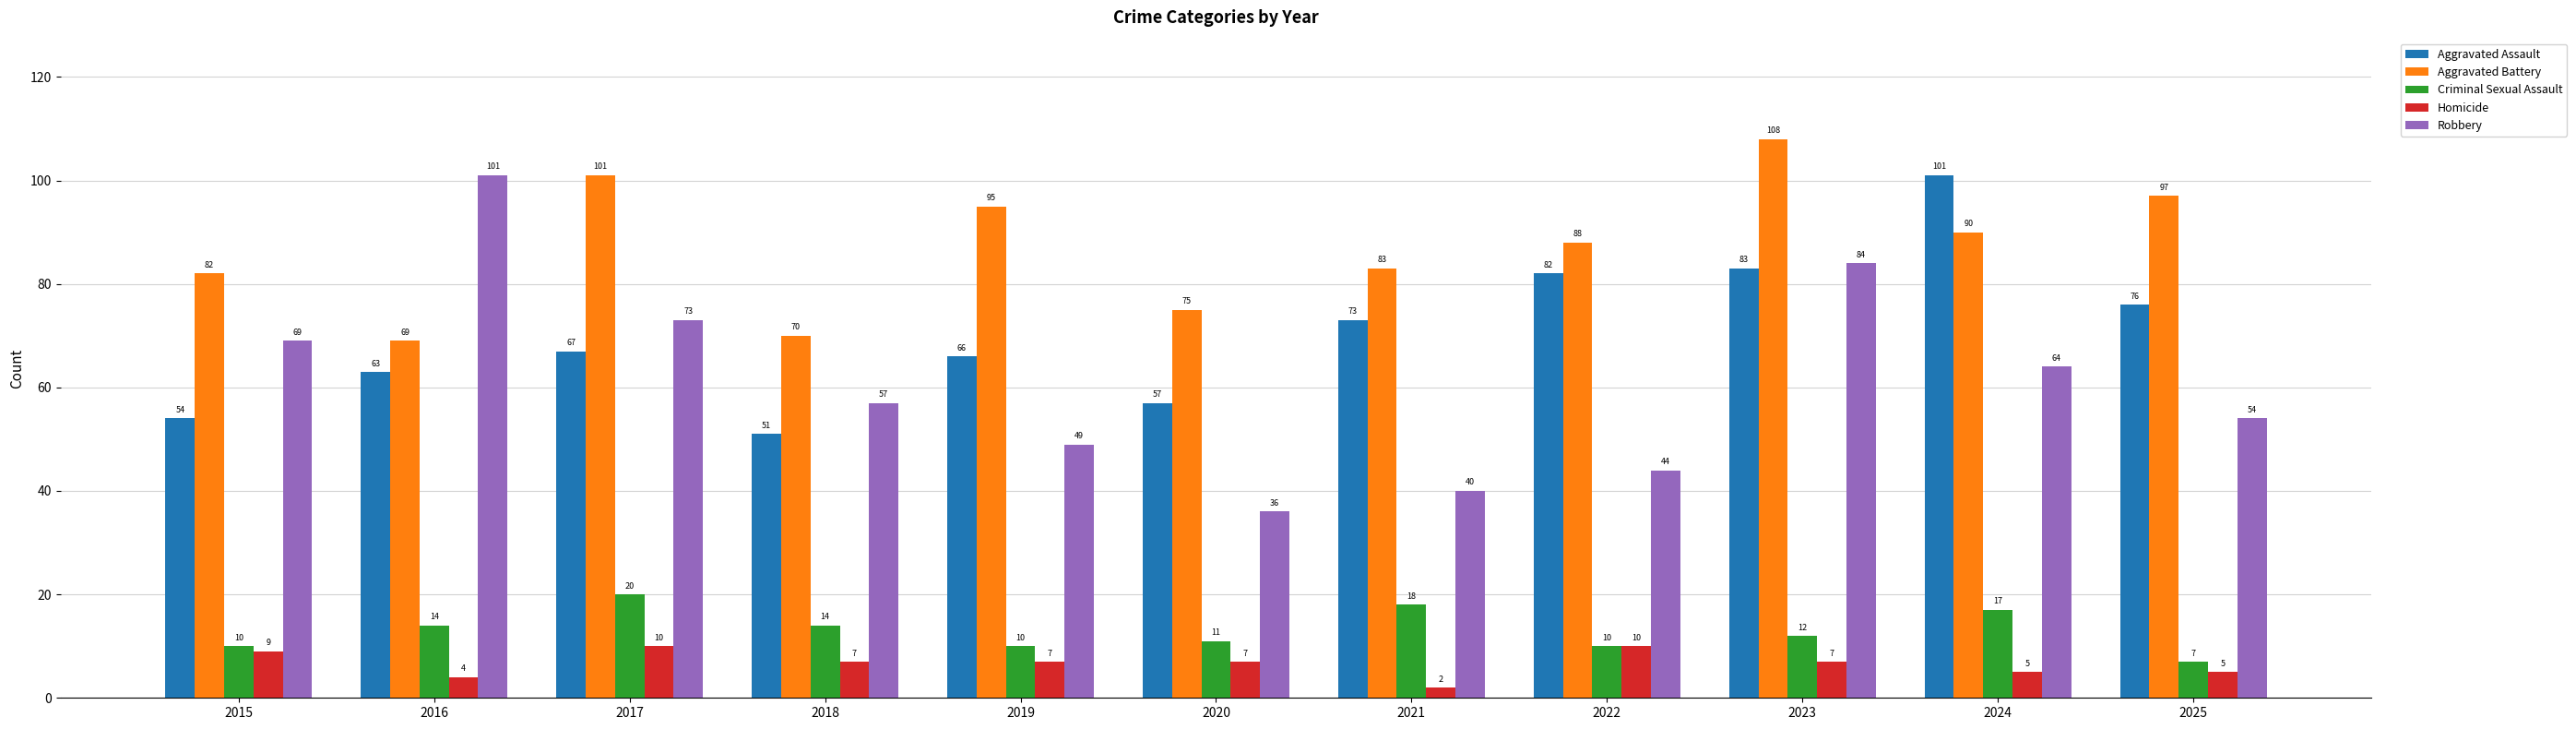

What is the lowest value of the Aggravated Battery series?

69